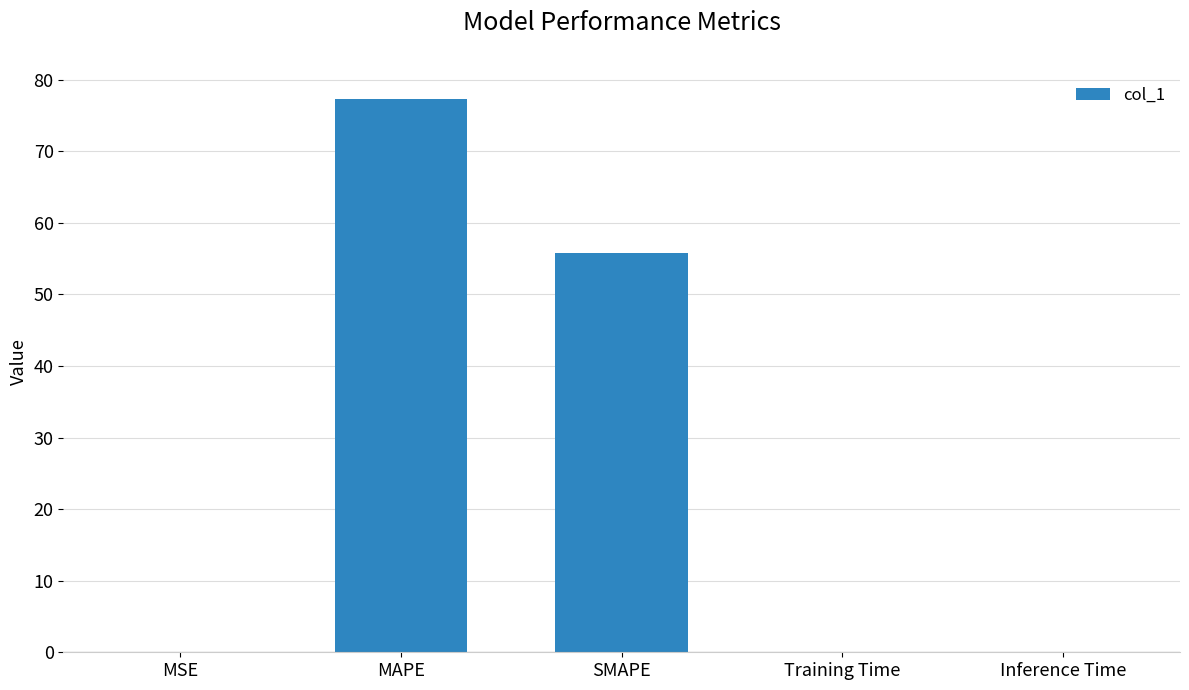

The value at SMAPE is 55.7. True or false?

True